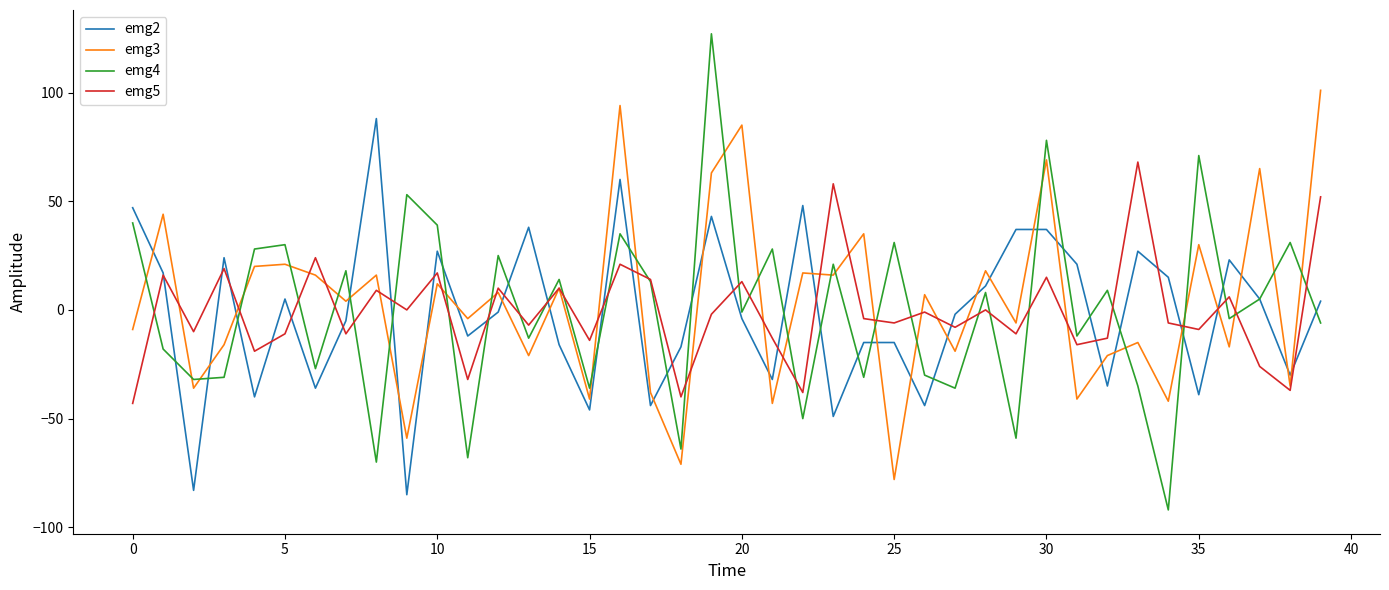

True or false: emg3 and emg2 intersect in this chart.

True